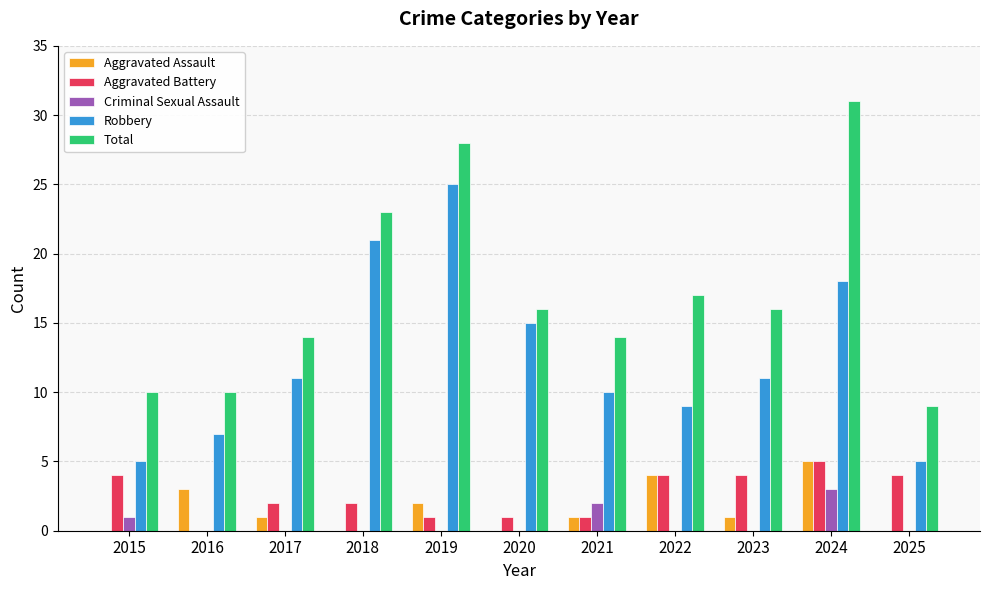

What are all the series names shown in the legend?

Aggravated Assault, Aggravated Battery, Criminal Sexual Assault, Robbery, Total